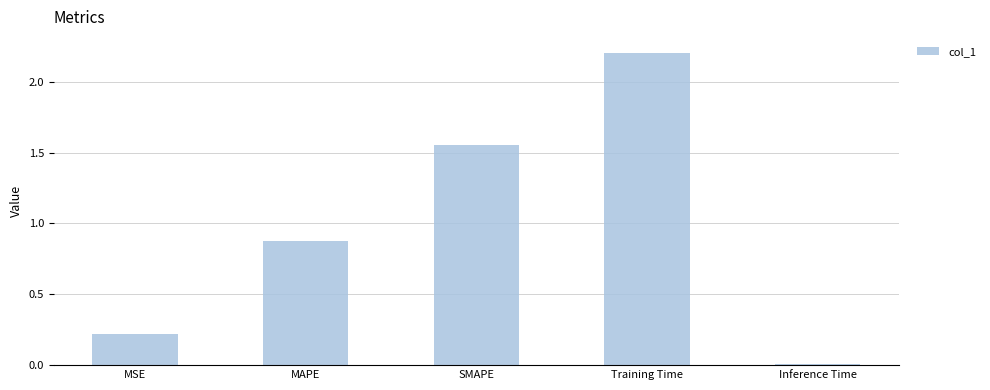

Rank the categories by value from lowest to highest.

Inference Time, MSE, MAPE, SMAPE, Training Time